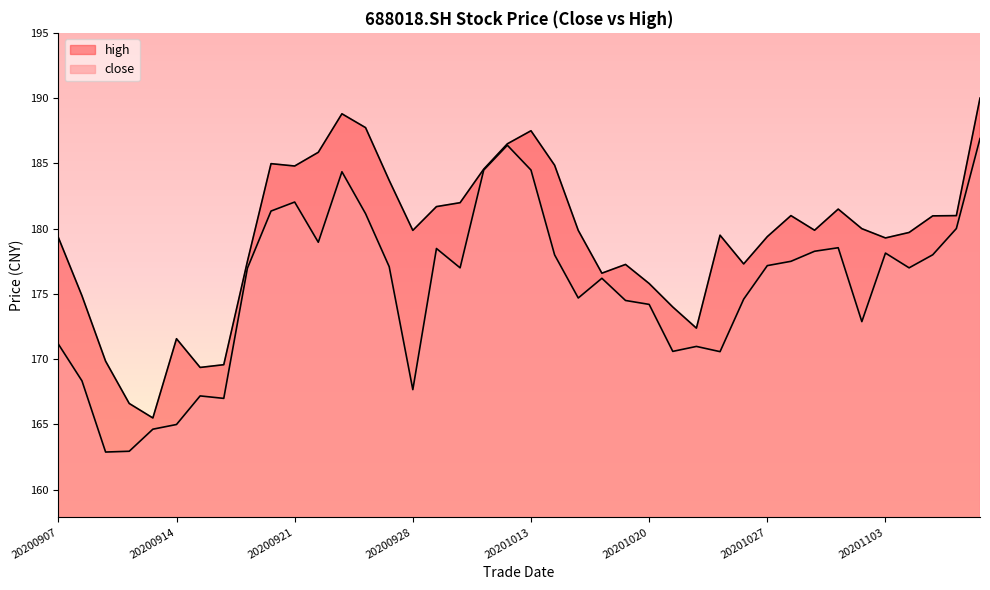

At which label does close first exceed 177?

20200918